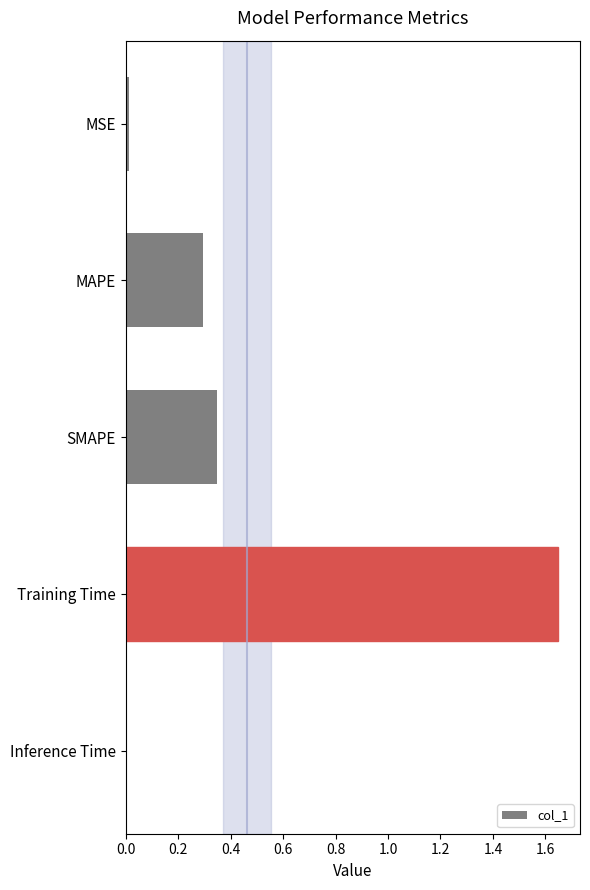

Between MSE and SMAPE, which is larger?

SMAPE